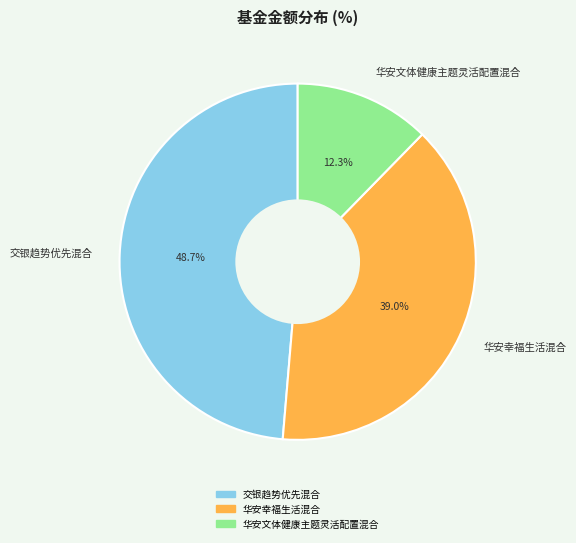

Approximately how many times larger is the value at 交银趋势优先混合 compared to 华安幸福生活混合?

1.2